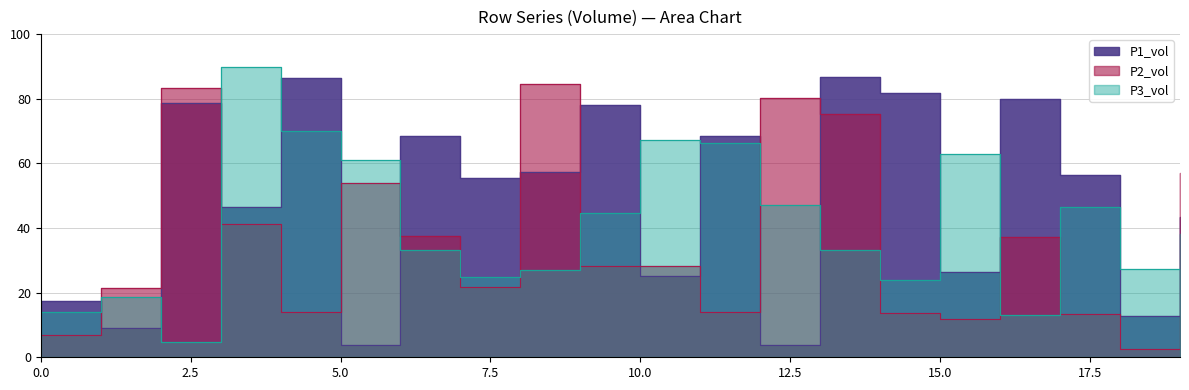

True or false: row_0 has more than 0 points higher than both neighbors.

True